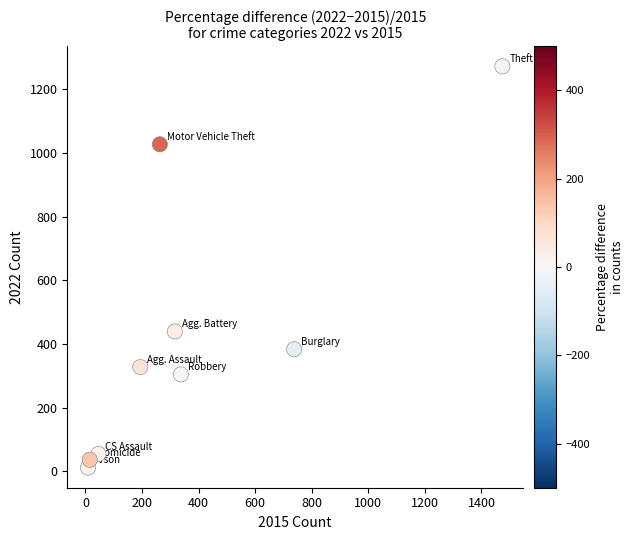

What Y value in the scatter plot is closest to 641?

439